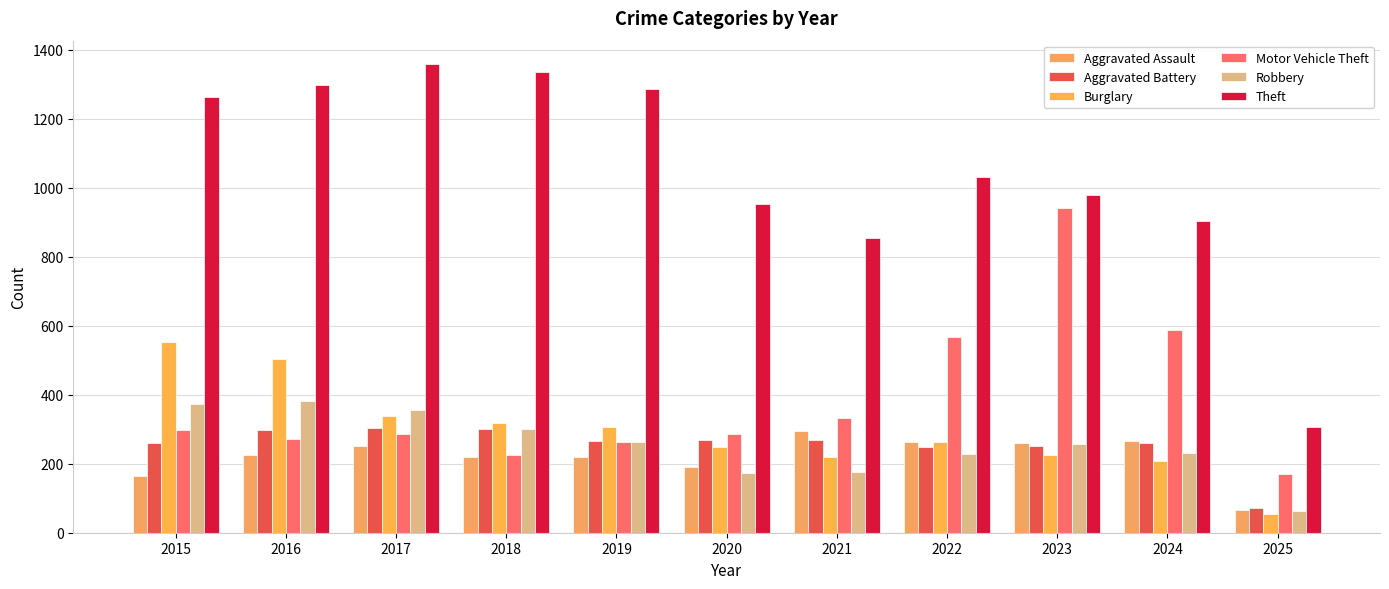

Does the chart contain stacked bars?

No